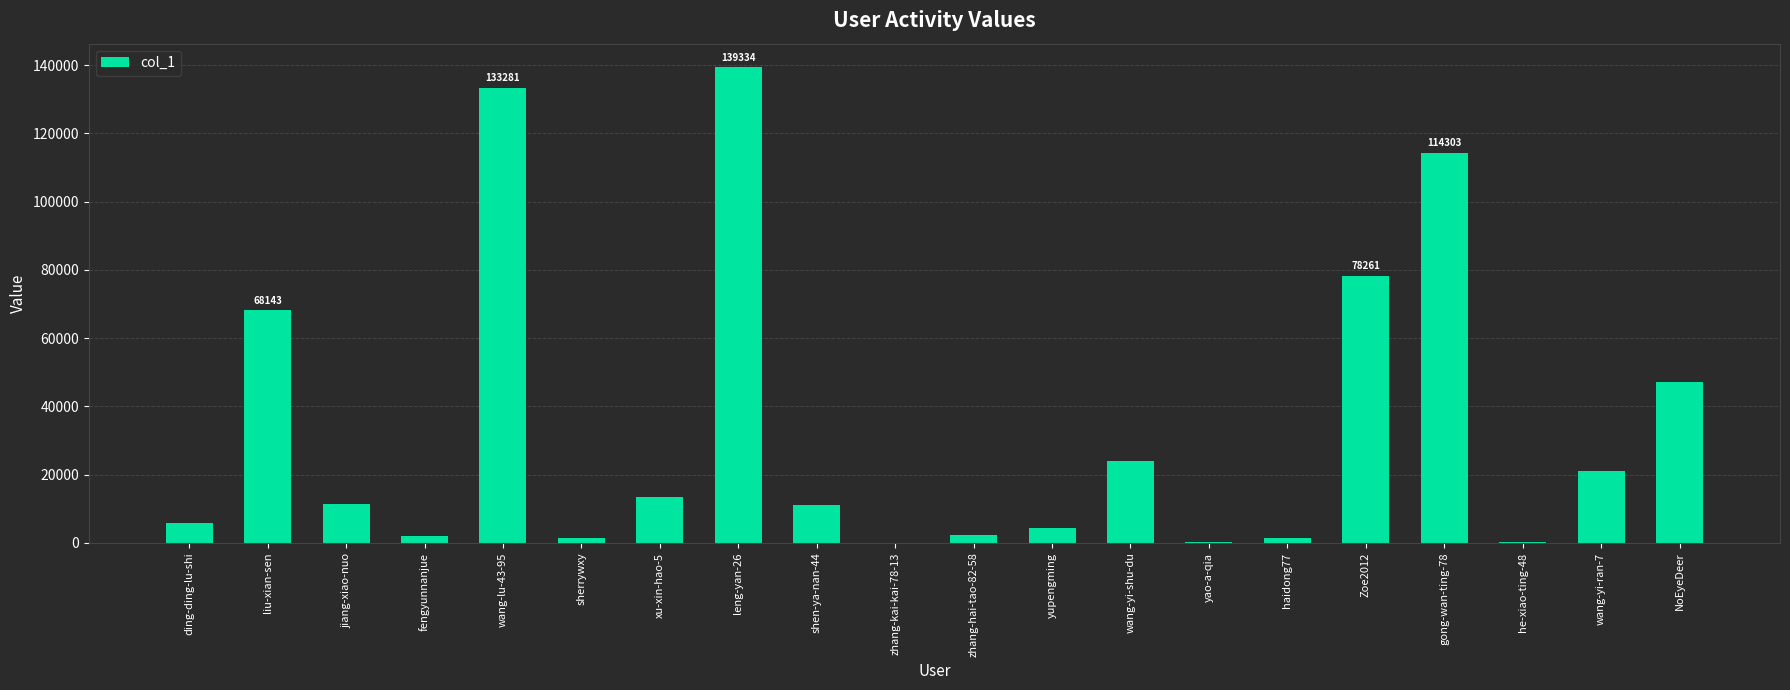

What is the greatest value displayed?

139334